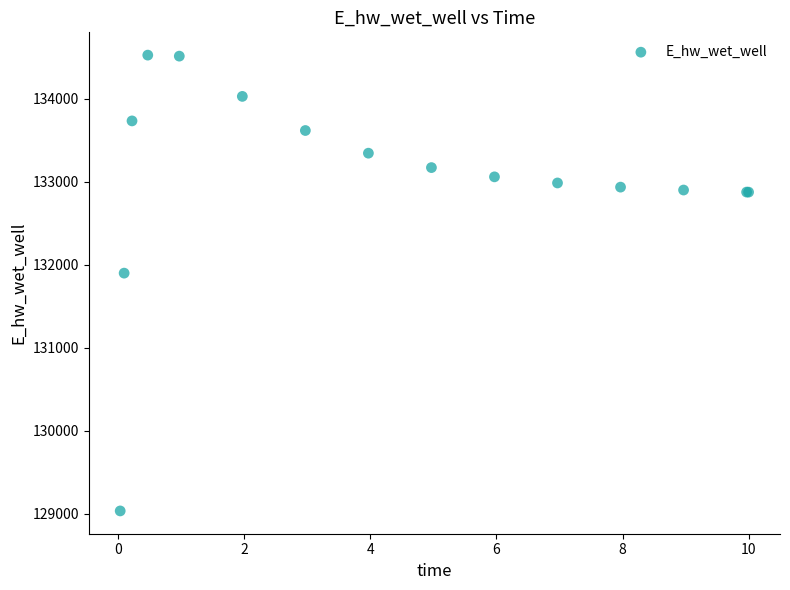

What Y value in the scatter plot is closest to 131777?

131896.8